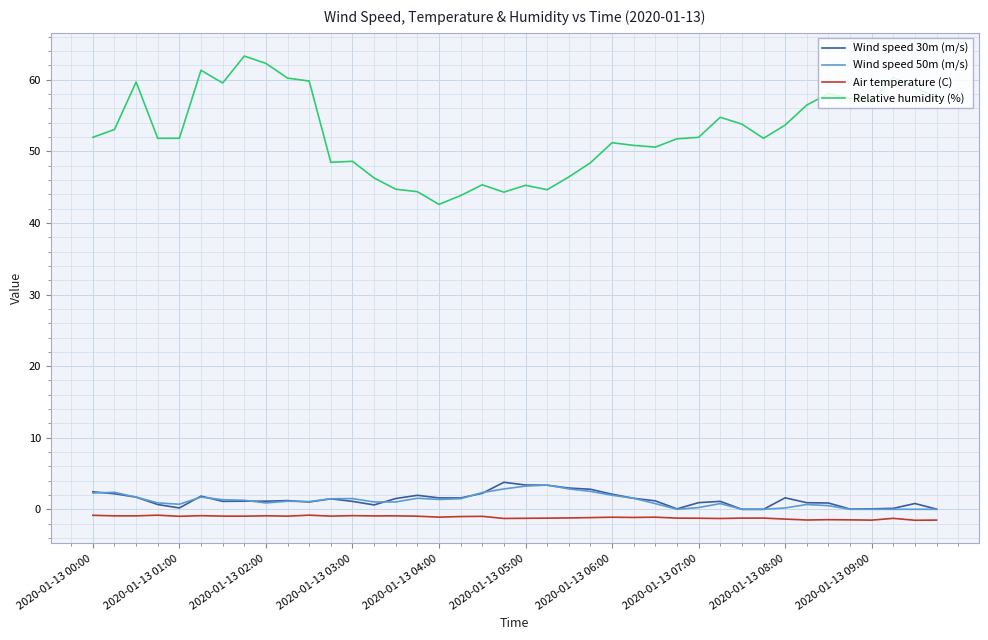

What is the highest value of the Wind speed 50m (m/s) series?

3.4